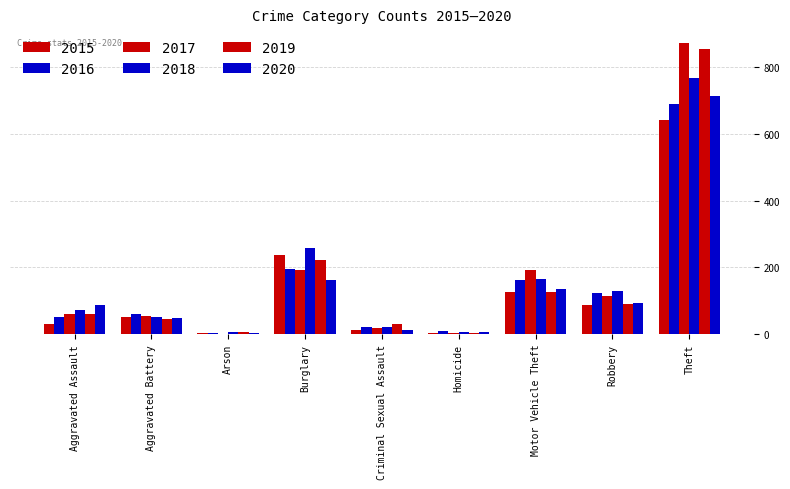

Does the chart contain stacked bars?

No